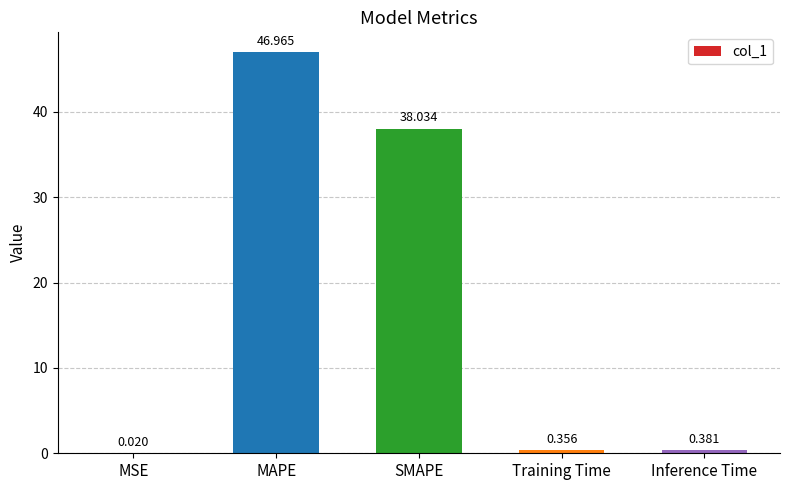

At which category does the chart reach its peak across all series?

MAPE